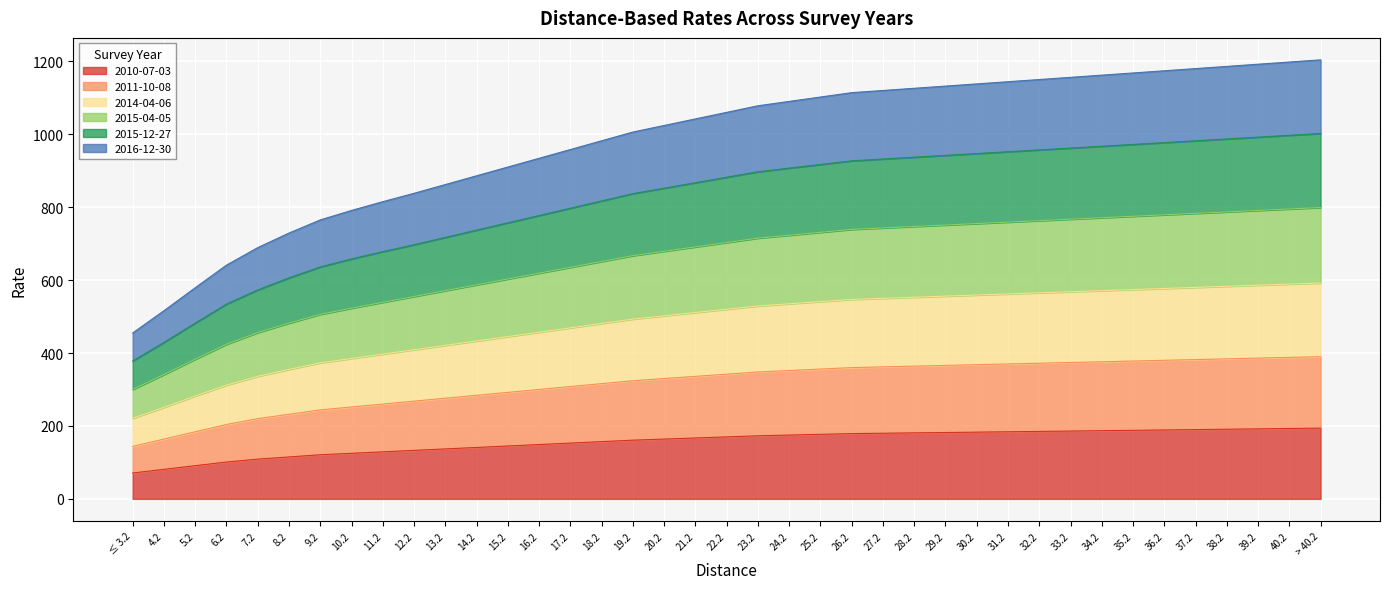

Does the chart display data point markers on the line(s)?

No